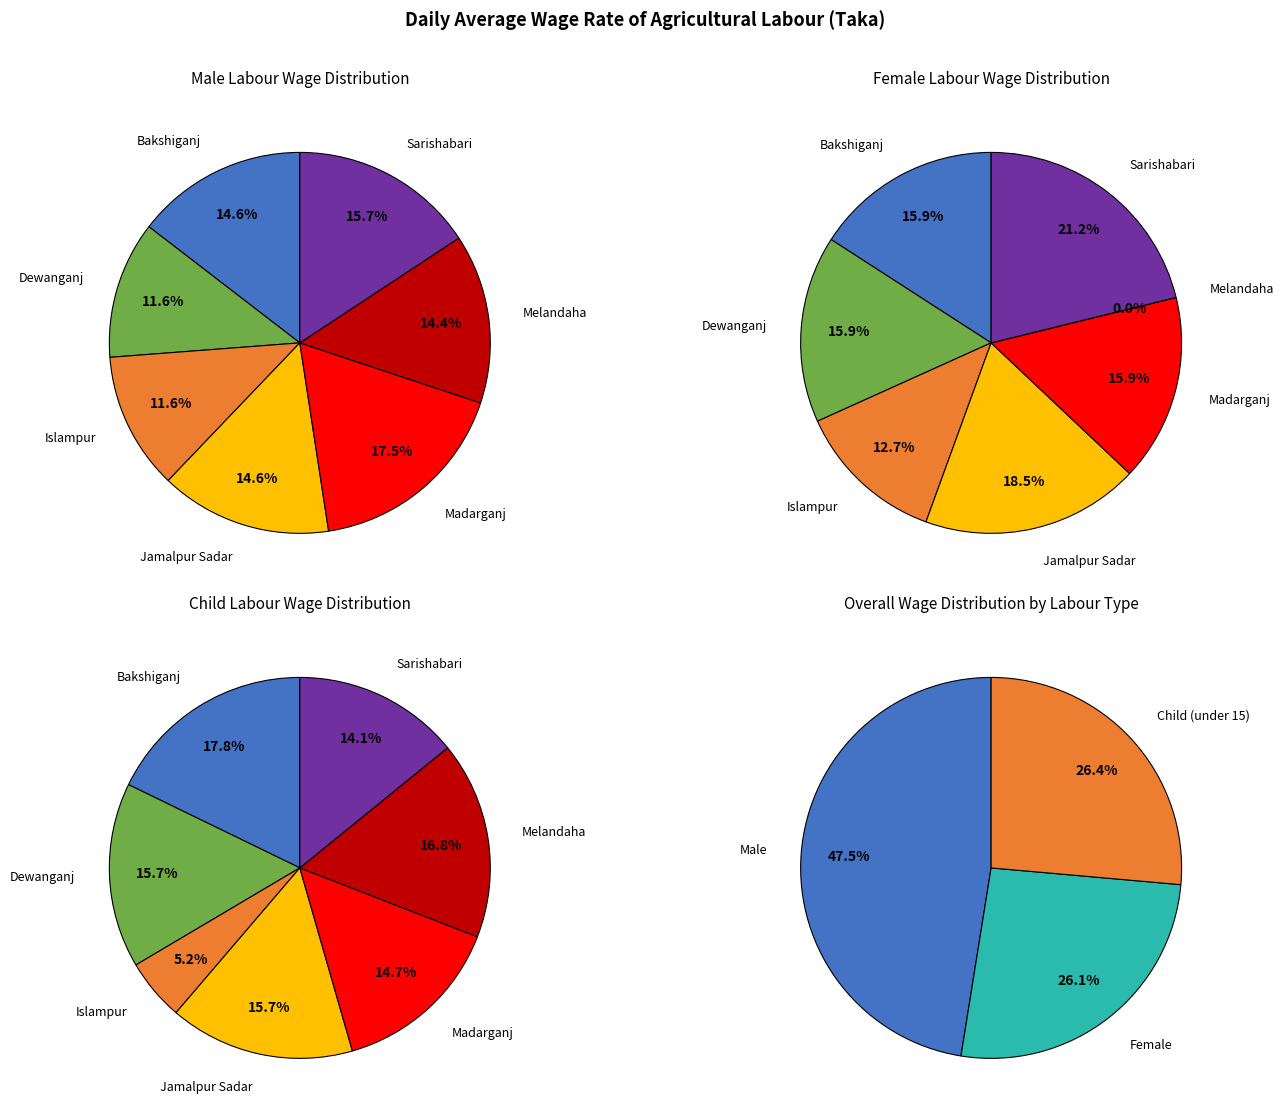

What is the largest slice in the pie chart?

Madarganj